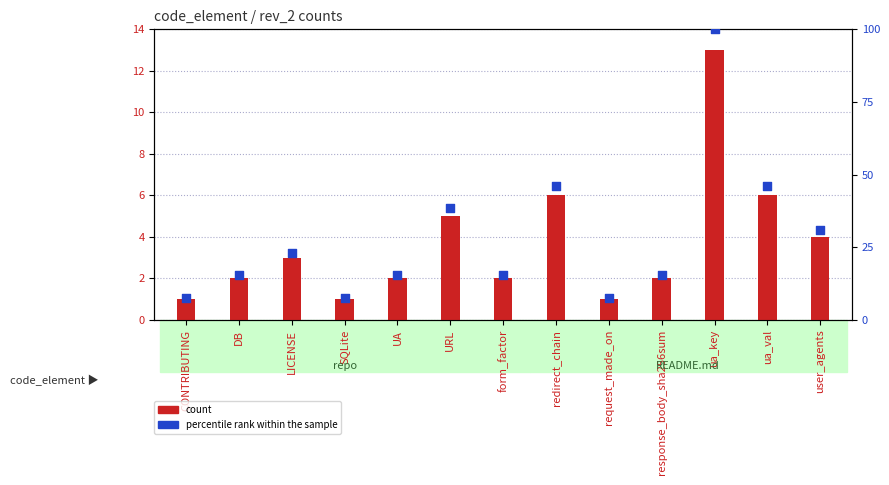

What is the total value across all series at redirect_chain?

52.2